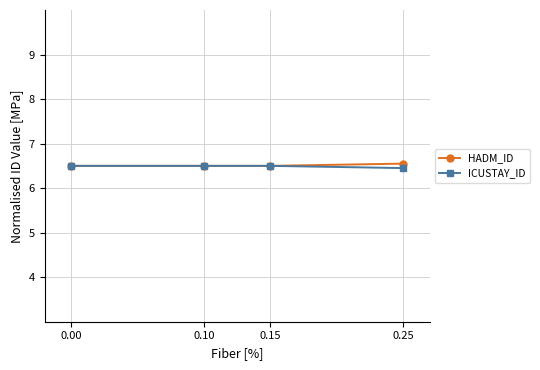

At how many categories does at least one series exceed 6?

4